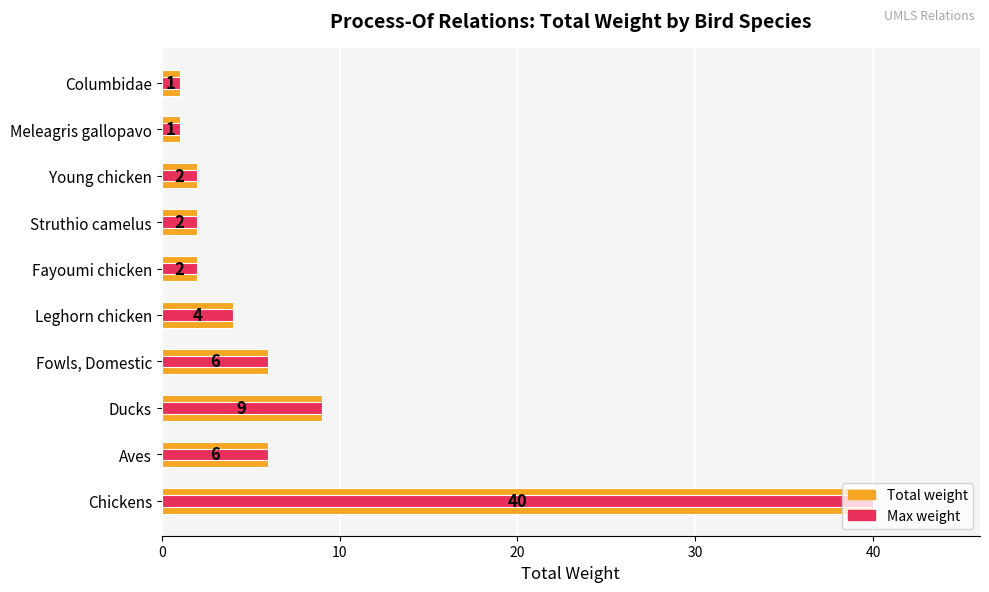

Is it true that Total weight equals 1 at Columbidae?

True